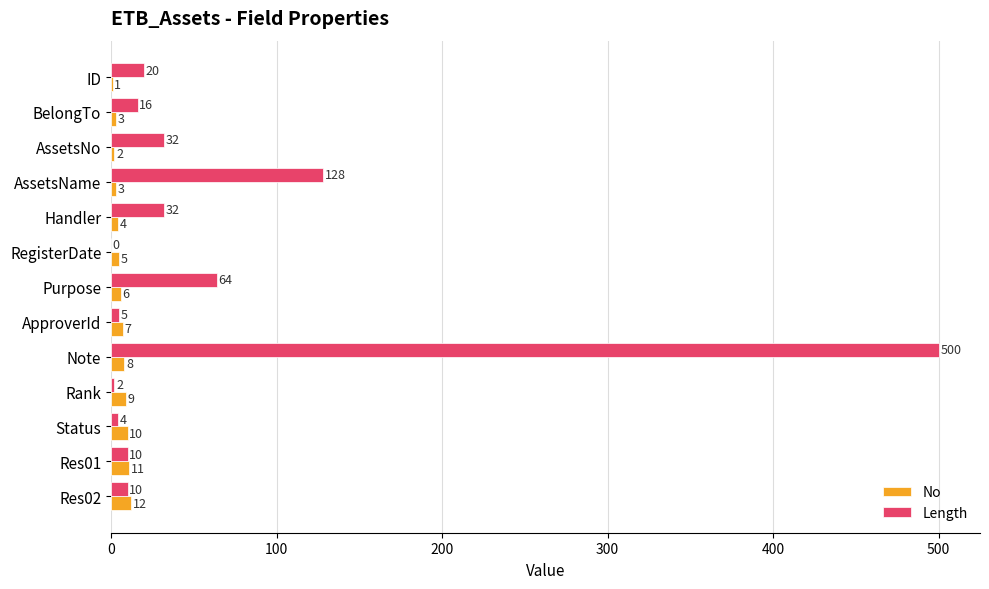

How many values in Length are above zero?

12